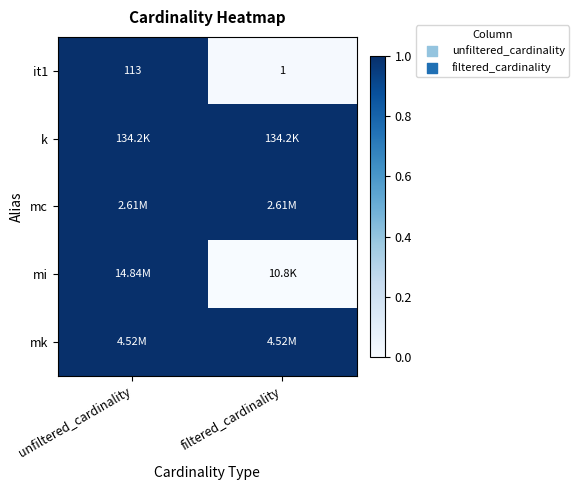

The mk series shows 1.0 at unfiltered_cardinality. True or false?

True